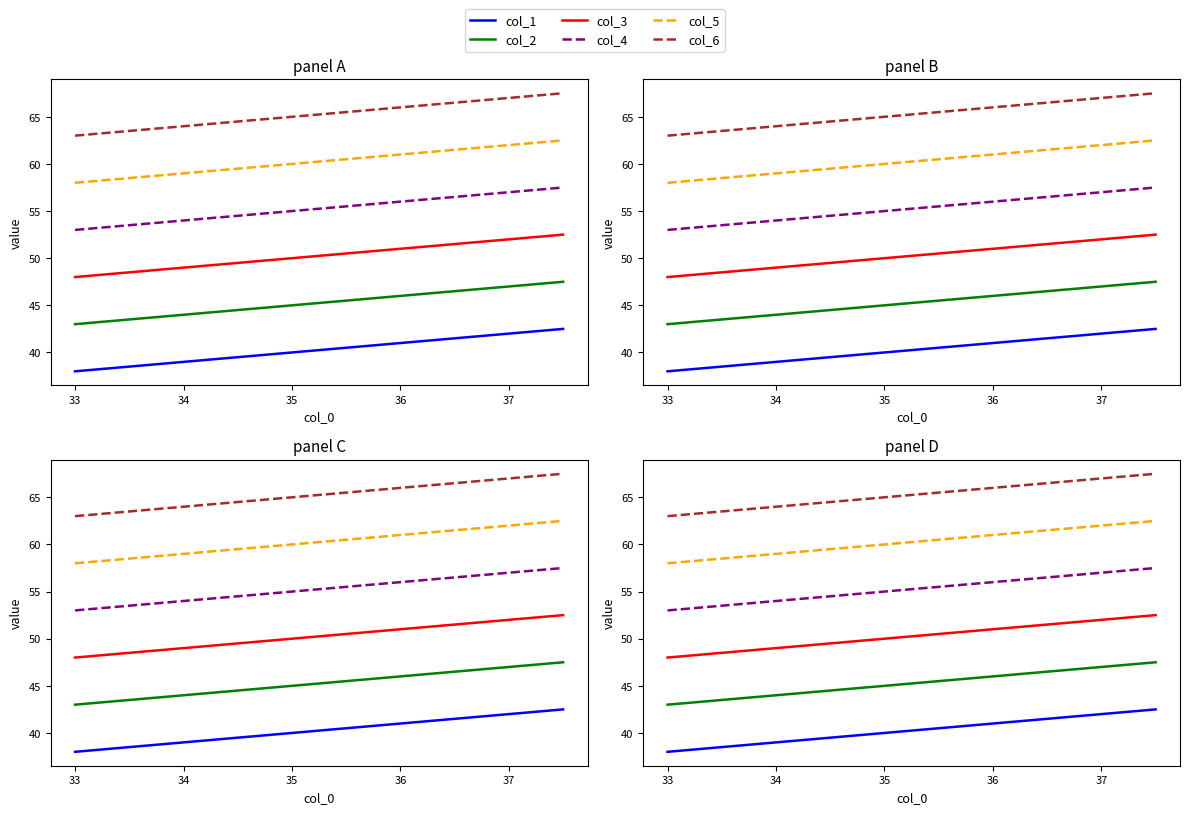

What is the label of the 5th point from the left?

35